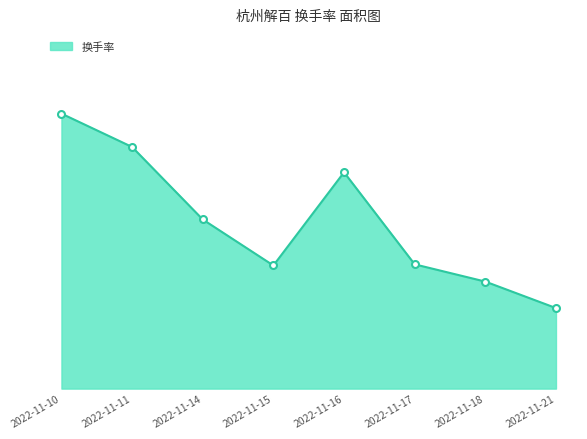

Does the chart have visible grid lines?

No